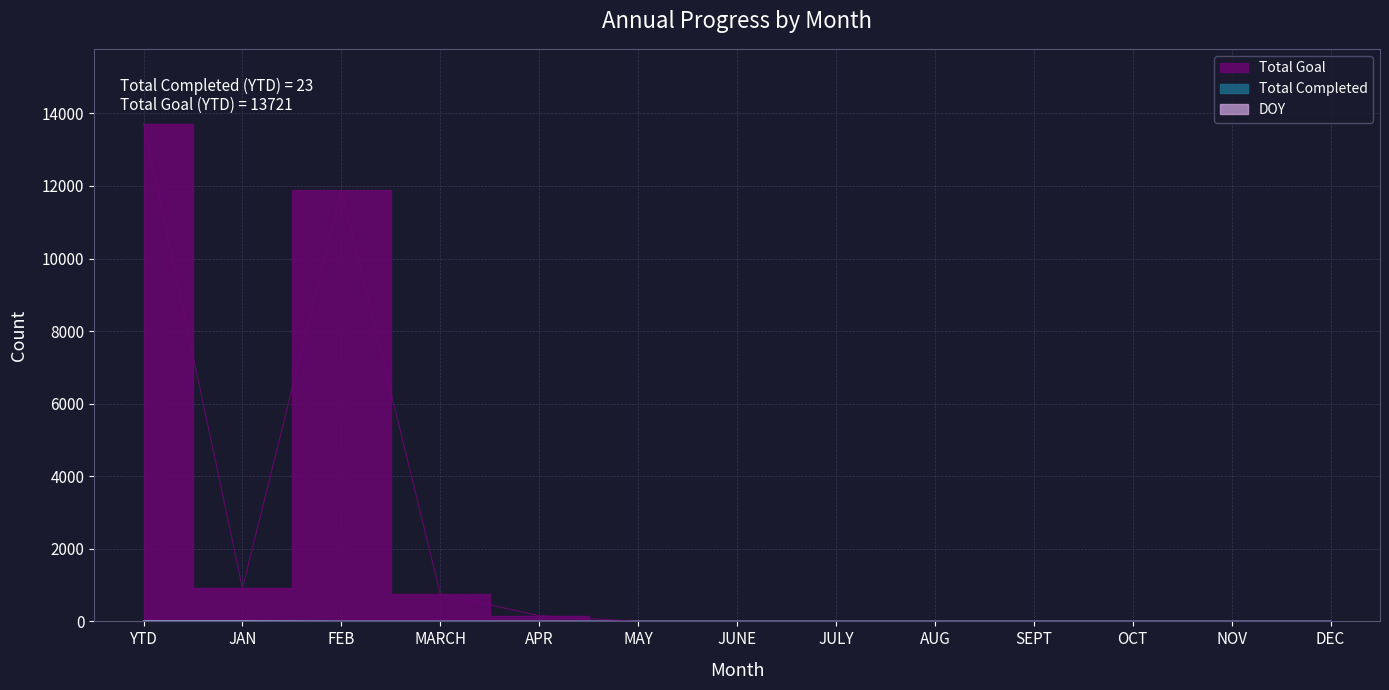

Reading left to right, transcribe all the data shown in this chart.

Total Completed: YTD=23	JAN=23	FEB=0	MARCH=0	APR=0	MAY=0	JUNE=0	JULY=0	AUG=0	SEPT=0	OCT=0	NOV=0	DEC=0
Total Goal: YTD=13721	JAN=921	FEB=11888	MARCH=753	APR=159	MAY=0	JUNE=0	JULY=0	AUG=0	SEPT=0	OCT=0	NOV=0	DEC=0
DOY: YTD=15	JAN=15	FEB=0	MARCH=0	APR=0	MAY=0	JUNE=0	JULY=0	AUG=0	SEPT=0	OCT=0	NOV=0	DEC=0